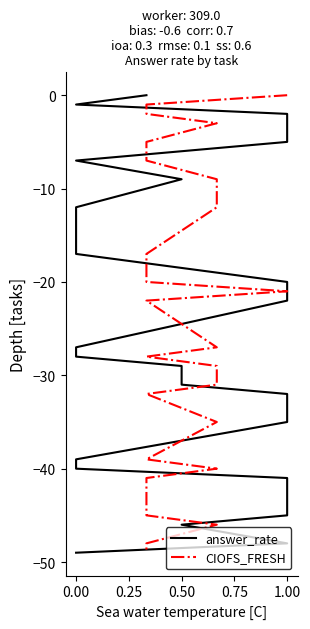

Does the chart have visible grid lines?

No